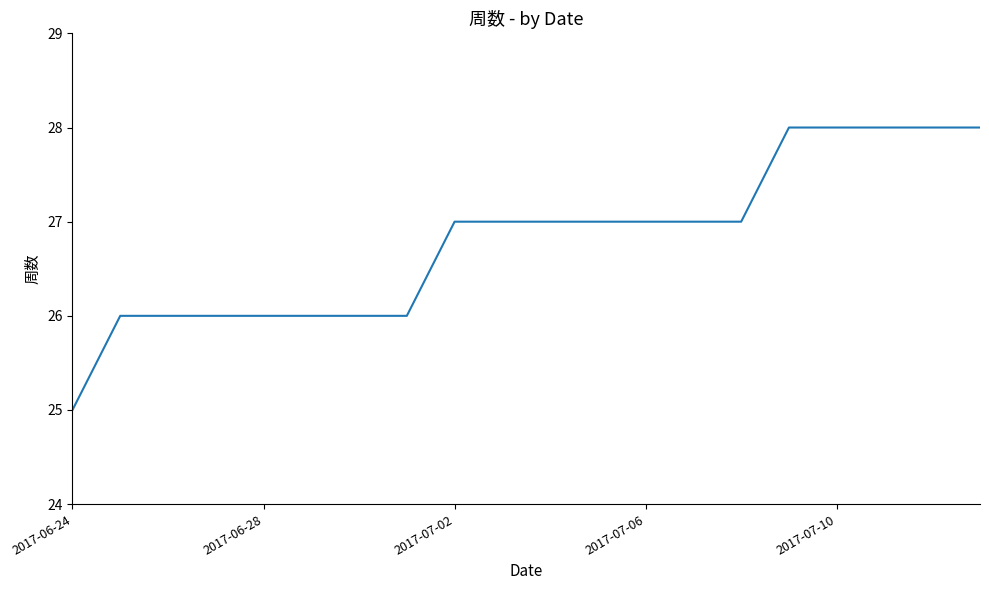

What is the difference between the maximum and minimum values?

3